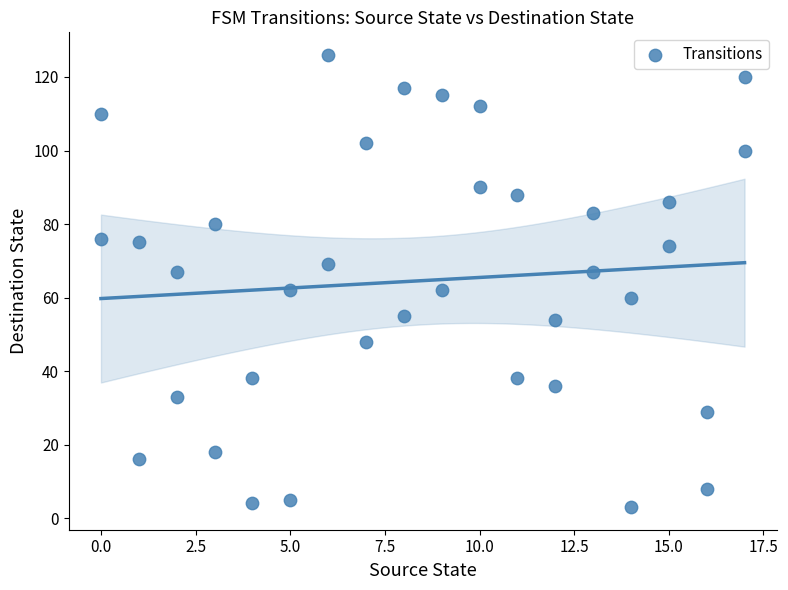

What is the range of Y values (max minus min)?

123